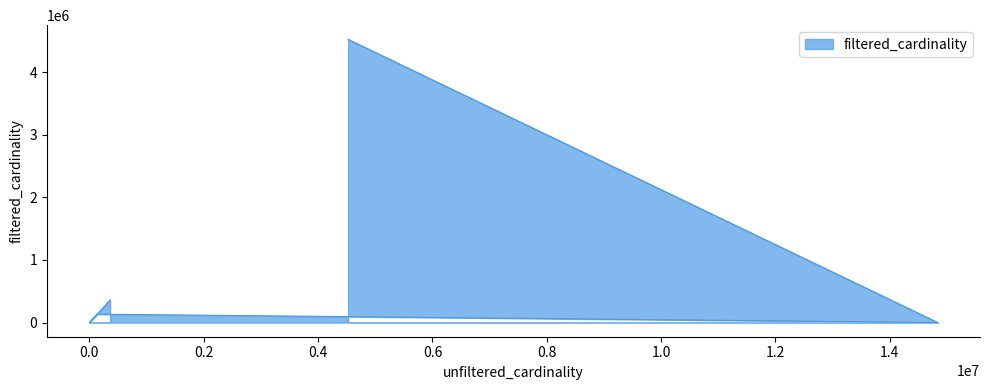

Reading left to right, list all the values displayed in this chart.

at=361472	it1=1	k=134170	mi=1783	mk=4523930